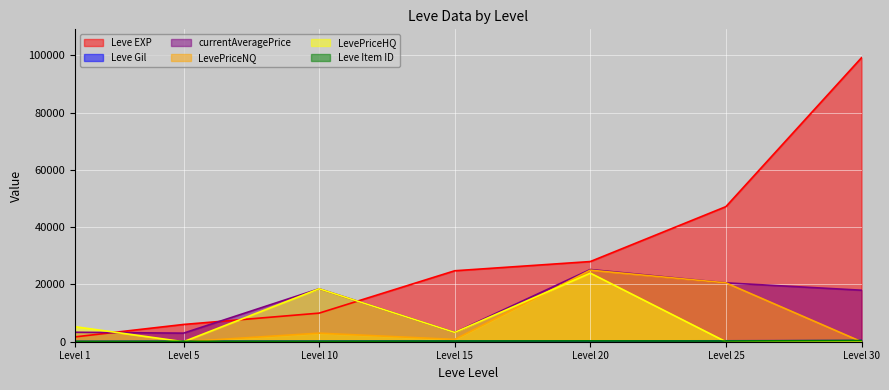

What is the greatest value displayed?

99220